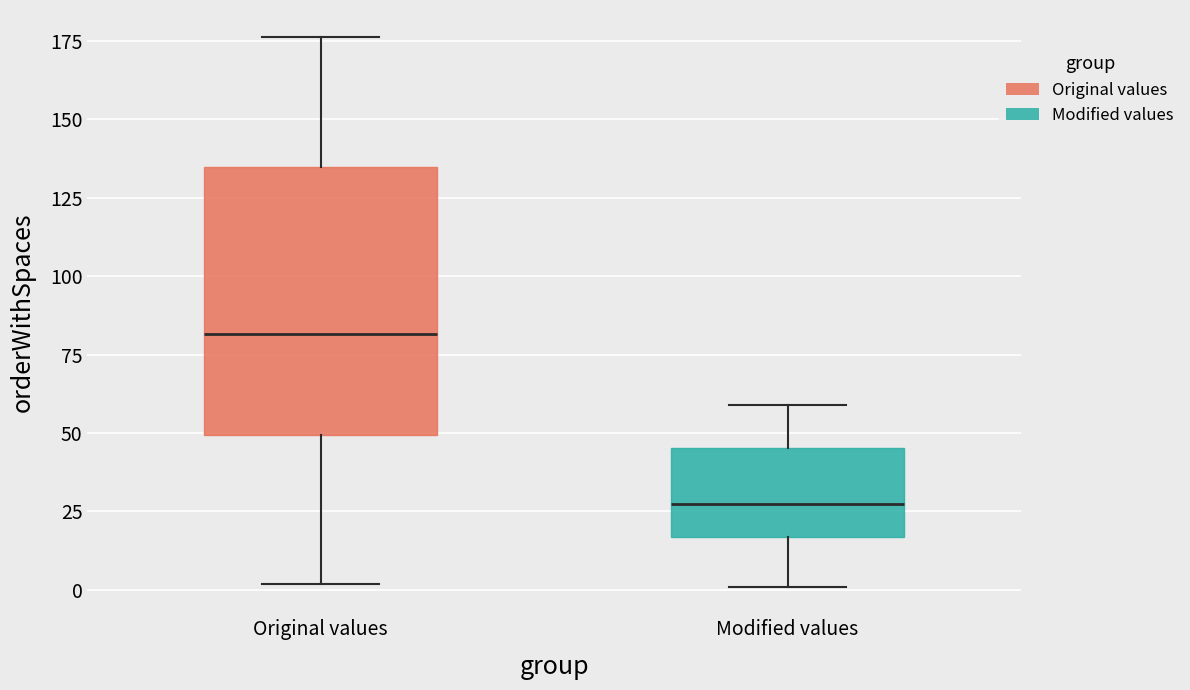

Reading left to right, read every box against the y-axis: the position of its median line, the range the box covers, and the ends of its whiskers. The values are not printed on the chart, so give them approximately, as read against the axis.

Original values: median 80, box 50 to 135, whiskers 0 to 175
Modified values: median 30, box 15 to 45, whiskers 0 to 60